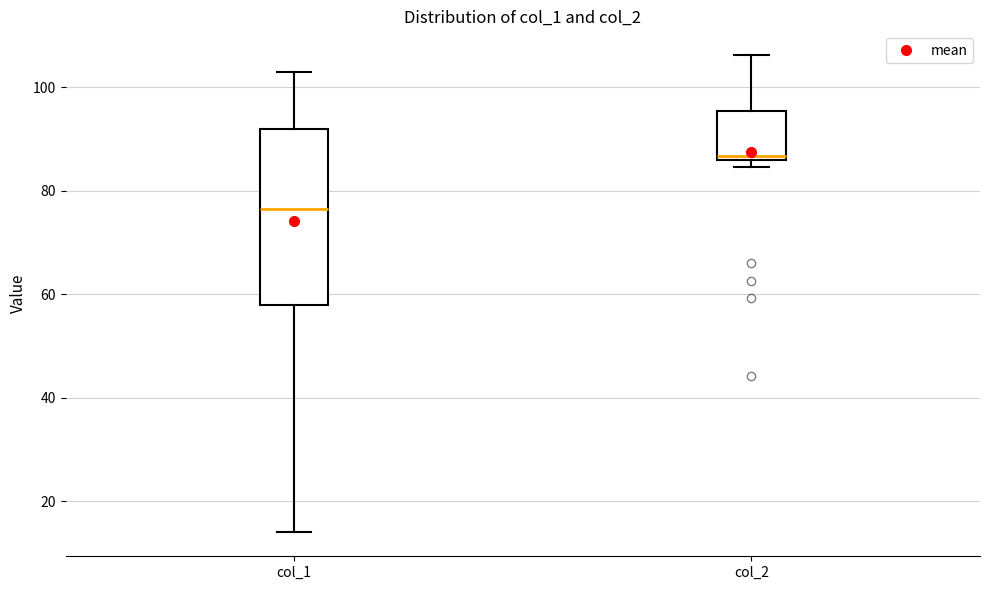

Which box is the tallest, from its lower edge to its upper edge?

col_1